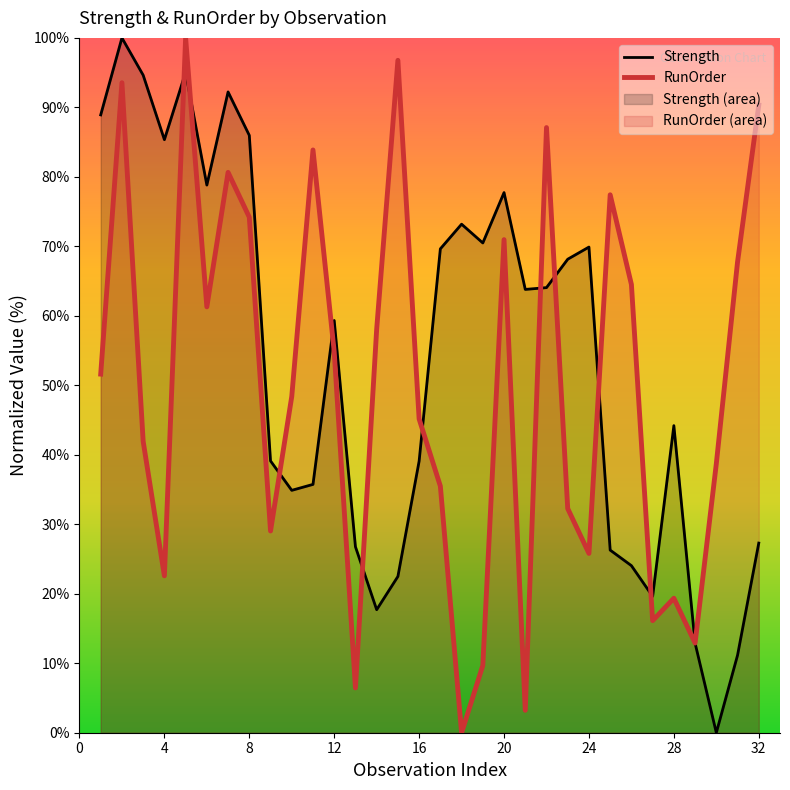

At which label does Strength reach its minimum?

30